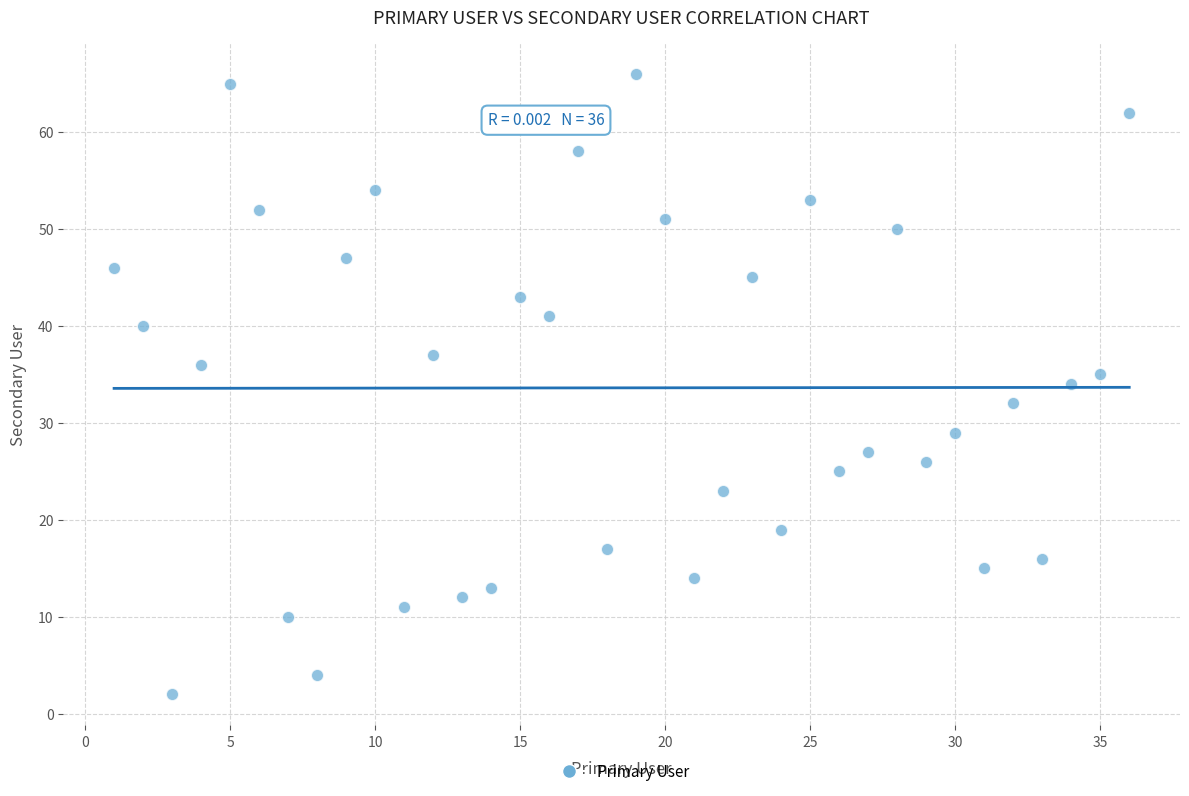

What is the range of X values (max minus min)?

35